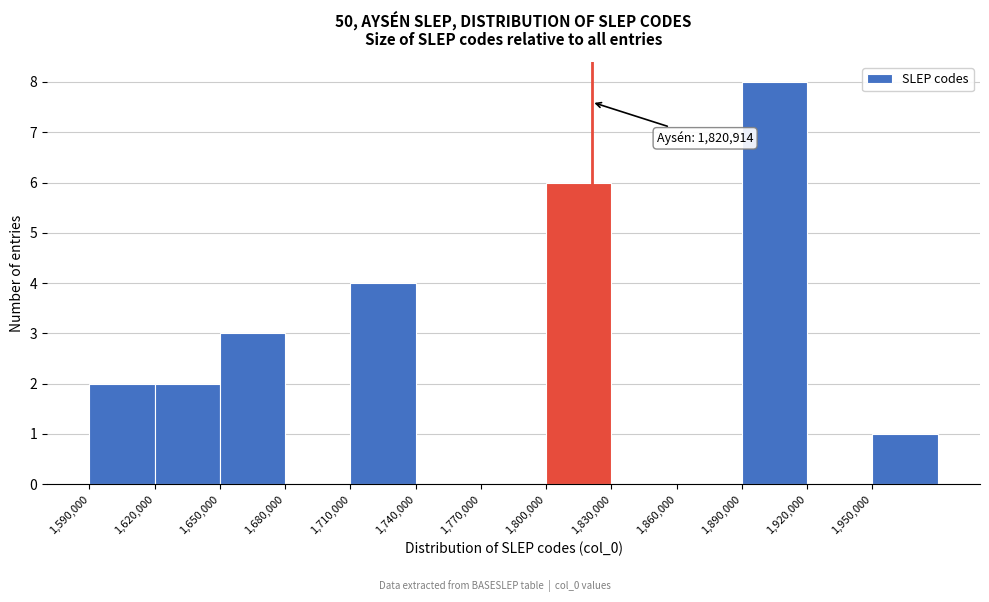

Over which range of the x-axis is the bar tallest?

1890000 to 1920000